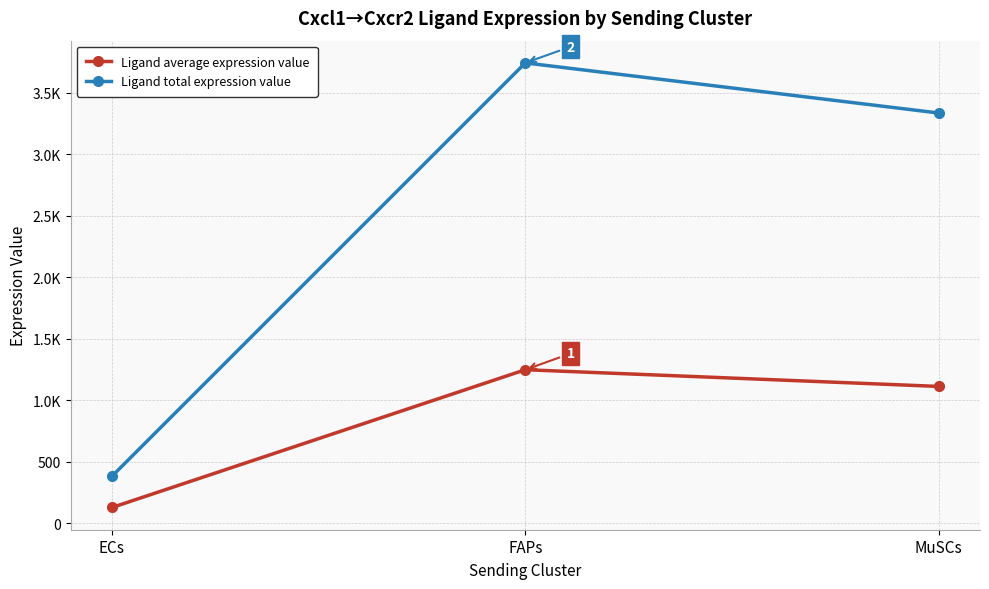

List the series in order of their overall mean, lowest first.

Ligand average expression value, Ligand total expression value